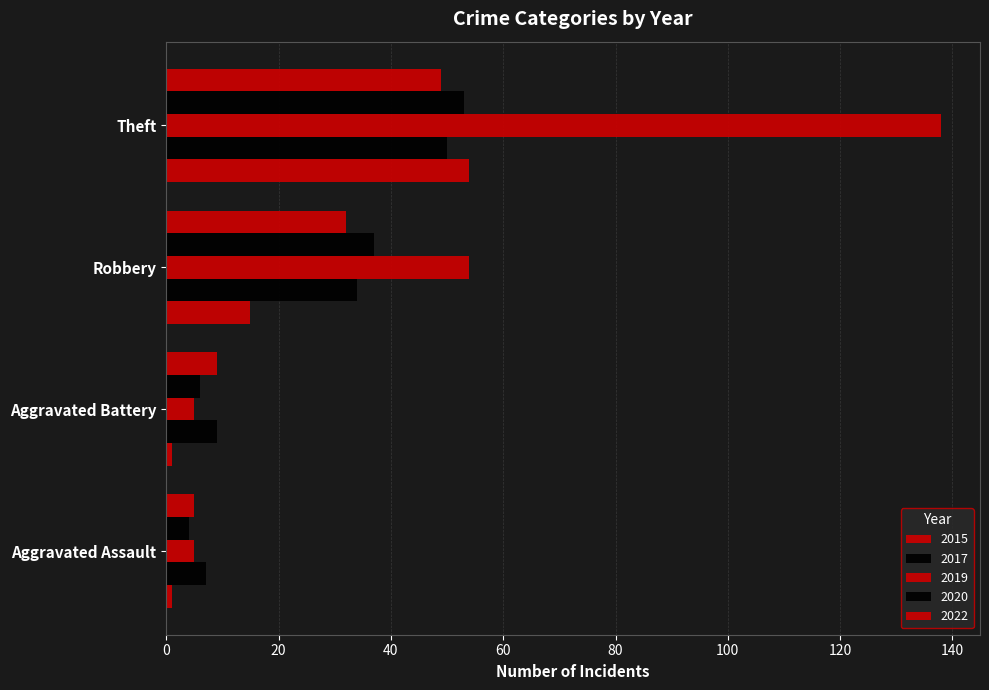

How many distinct data groups are displayed?

5